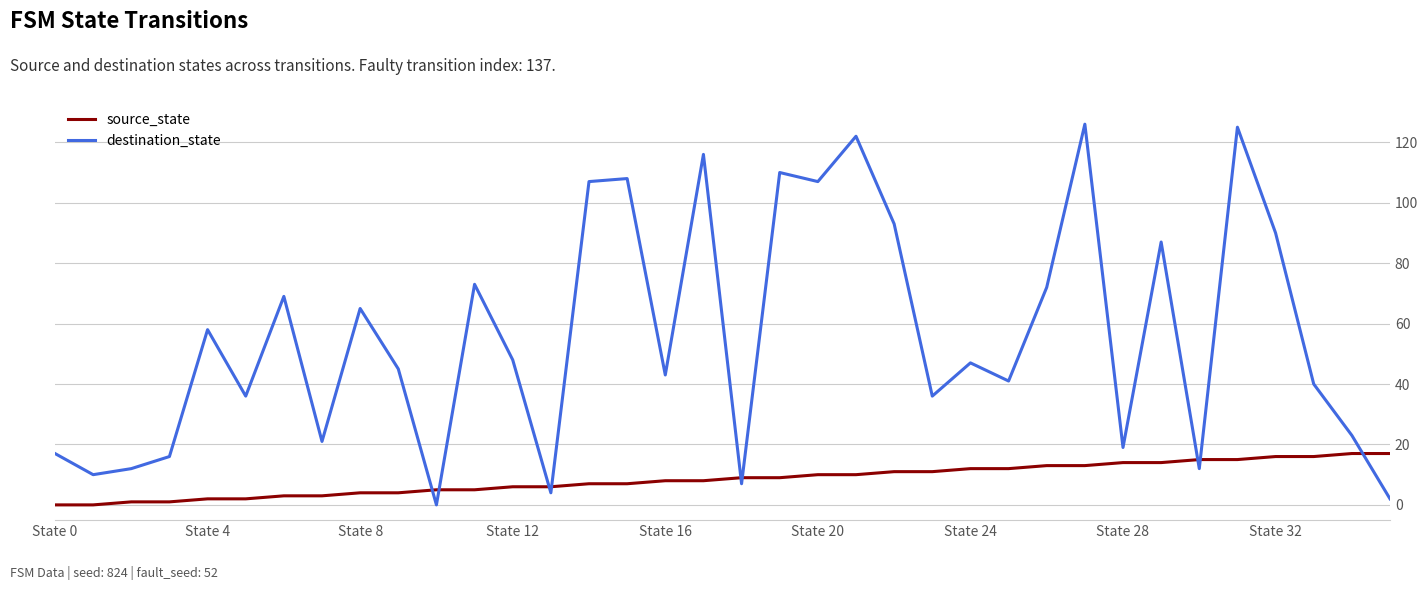

What are all the series names shown in the legend?

source_state, destination_state